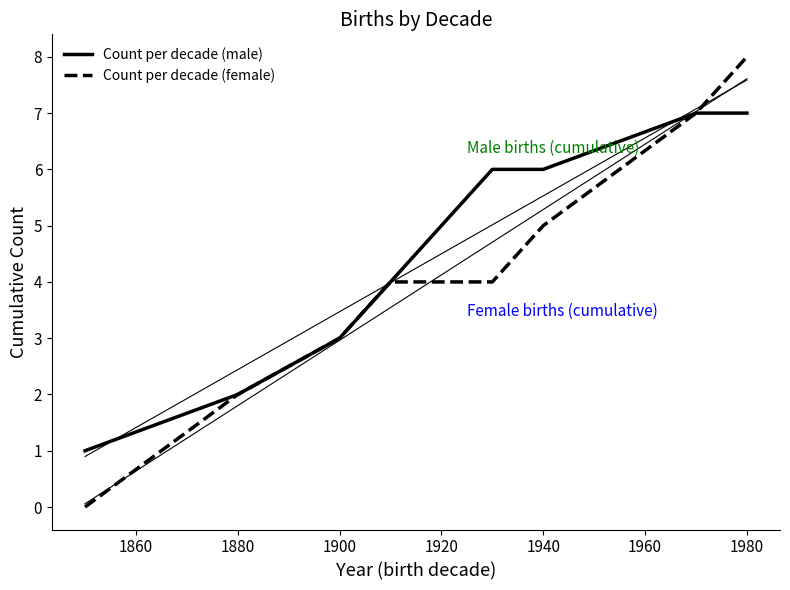

What is the approximate value of Count per decade (female) at 1940?

5